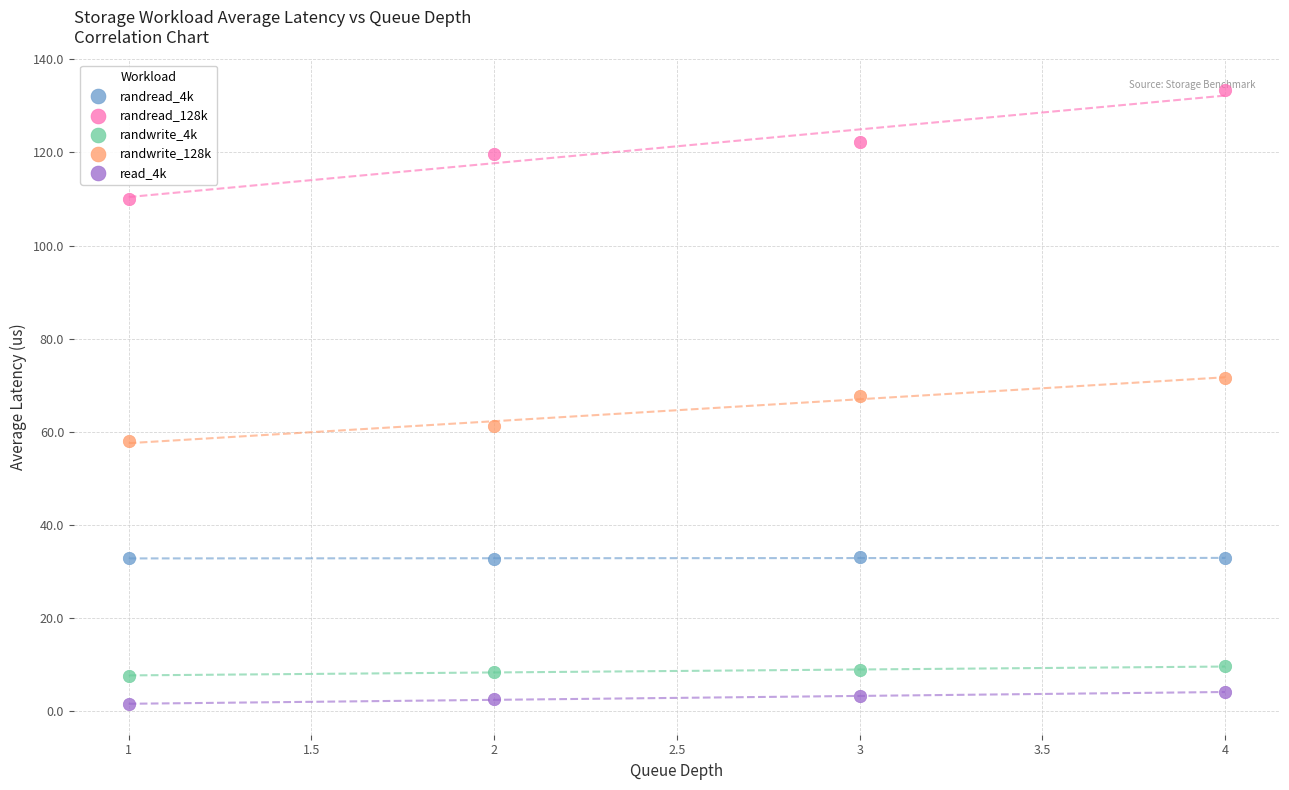

What are all the series names shown in the legend?

randread_4k, randread_128k, randwrite_4k, randwrite_128k, read_4k